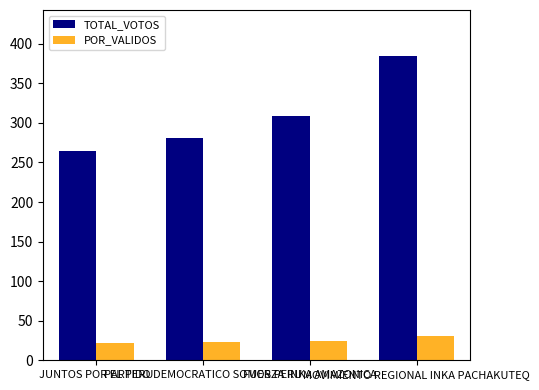

Which series has the widest spread of values?

TOTAL_VOTOS